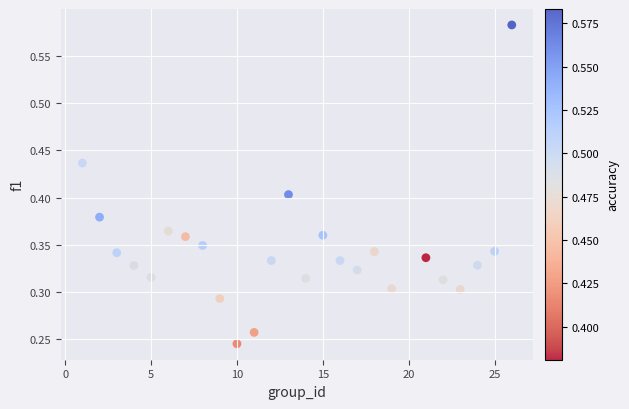

What is the range of X values (max minus min)?

25.0